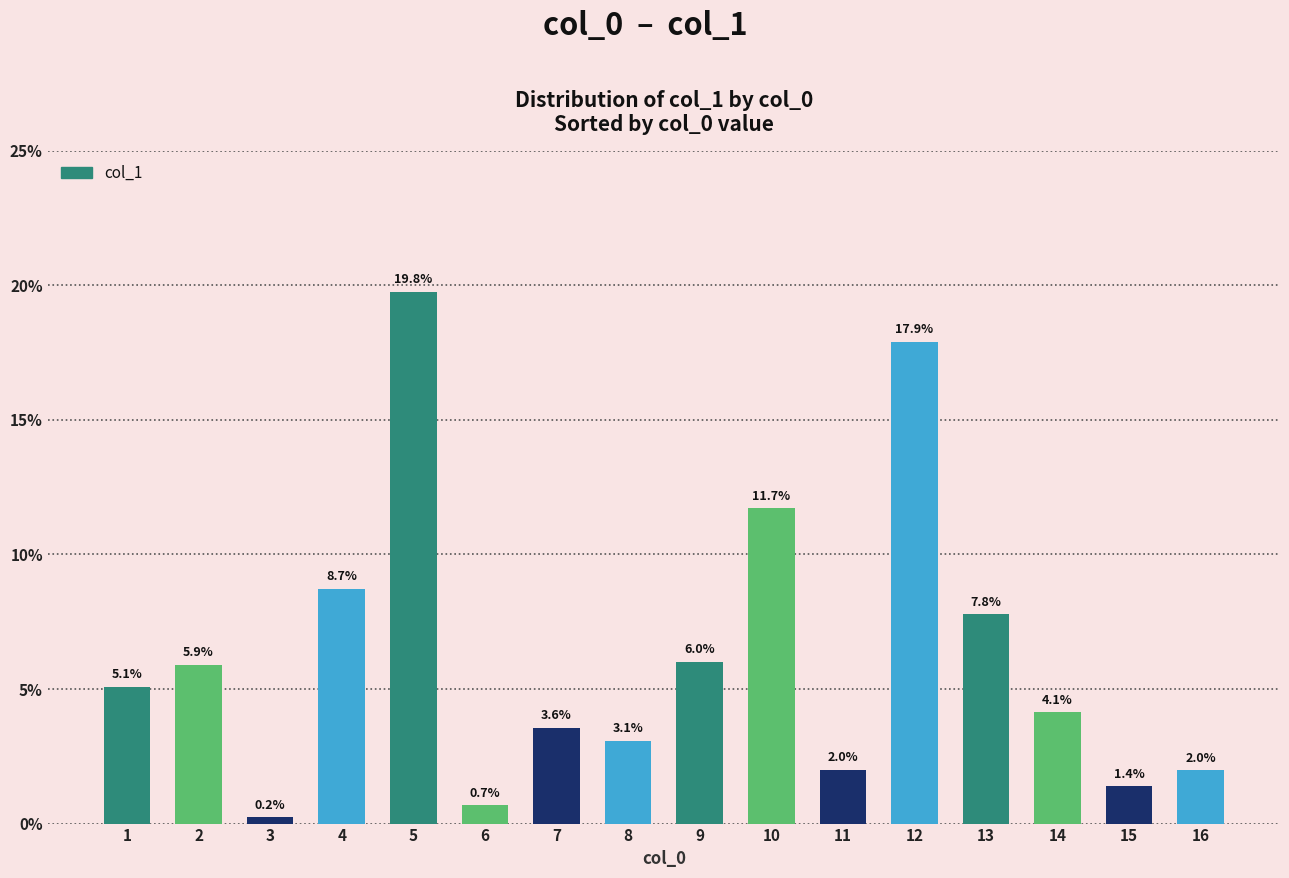

List the labels in order of value, largest first.

5, 12, 10, 4, 13, 9, 2, 1, 14, 7, 8, 11, 16, 15, 6, 3